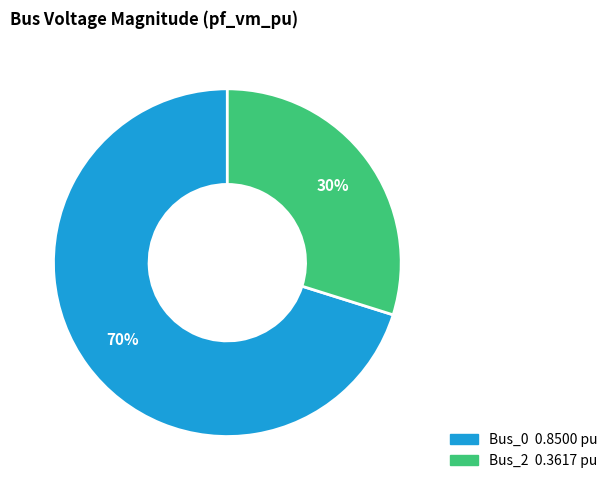

True or false: Bus_0 accounts for 70% of the total.

True